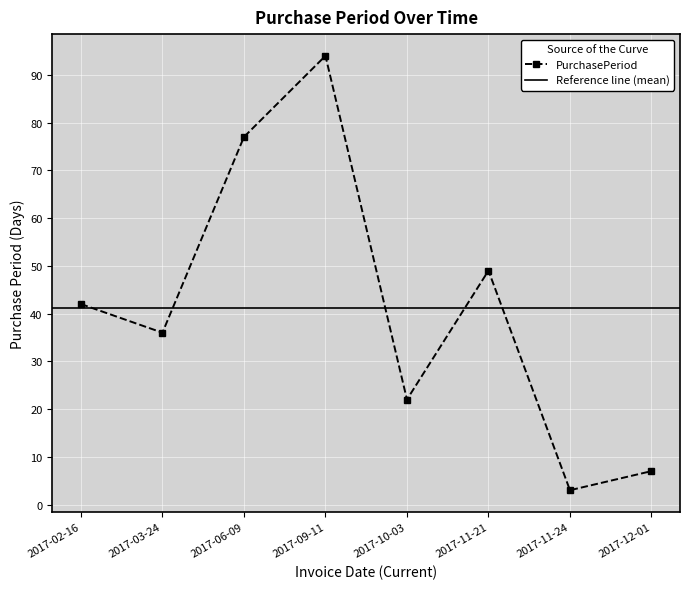

Where is the first local minimum for PurchasePeriod?

2017-03-24